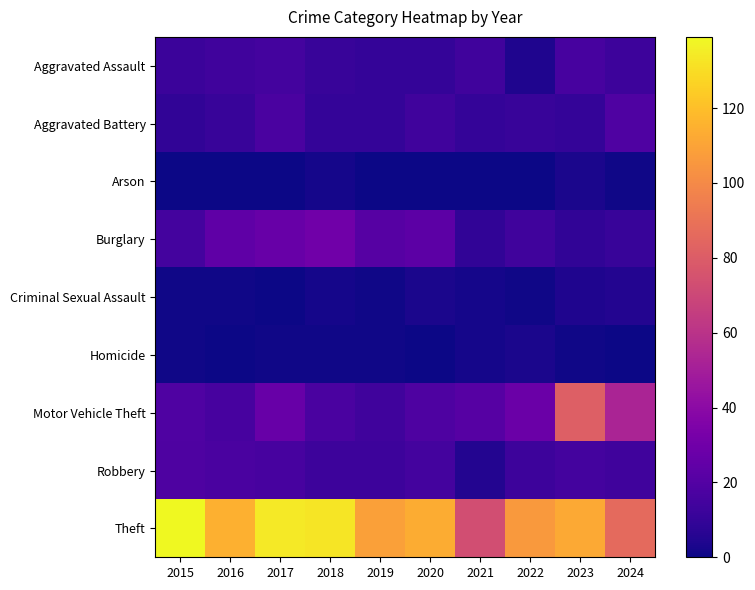

Reading left to right, list all the values displayed in this chart.

Aggravated Assault: 2015=12	2016=14	2017=15	2018=11	2019=10	2020=10	2021=14	2022=4	2023=16	2024=13
Aggravated Battery: 2015=9	2016=11	2017=17	2018=10	2019=10	2020=14	2021=10	2022=11	2023=10	2024=19
Arson: 2015=0	2016=0	2017=0	2018=2	2019=0	2020=0	2021=0	2022=0	2023=3	2024=1
Burglary: 2015=15	2016=24	2017=27	2018=30	2019=21	2020=23	2021=9	2022=14	2023=9	2024=11
Criminal Sexual Assault: 2015=1	2016=1	2017=0	2018=2	2019=1	2020=3	2021=2	2022=1	2023=4	2024=5
Homicide: 2015=1	2016=0	2017=1	2018=1	2019=1	2020=0	2021=2	2022=3	2023=1	2024=0
Motor Vehicle Theft: 2015=19	2016=16	2017=27	2018=17	2019=14	2020=18	2021=21	2022=28	2023=81	2024=53
Robbery: 2015=18	2016=17	2017=16	2018=13	2019=13	2020=15	2021=5	2022=13	2023=15	2024=14
Theft: 2015=139	2016=115	2017=134	2018=133	2019=109	2020=113	2021=73	2022=106	2023=112	2024=86